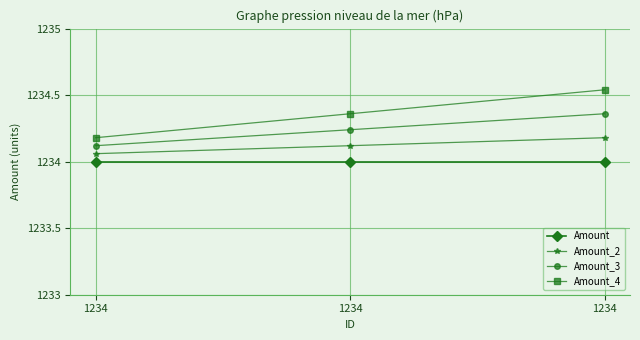

Count the number of data series in this chart.

4